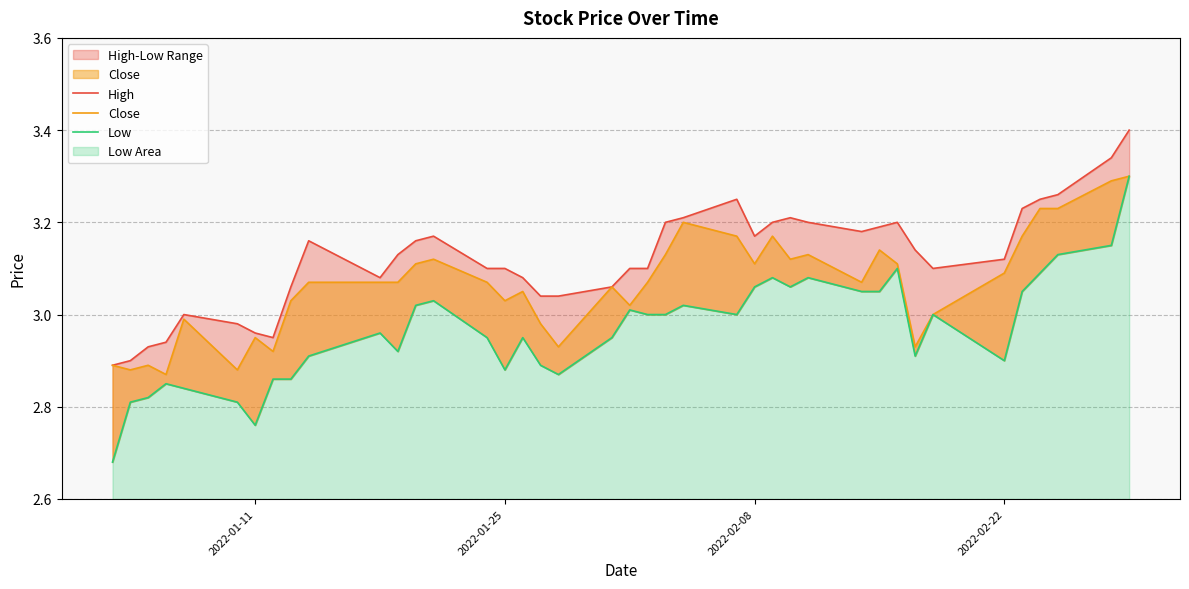

At how many categories does at least one series exceed 2?

40